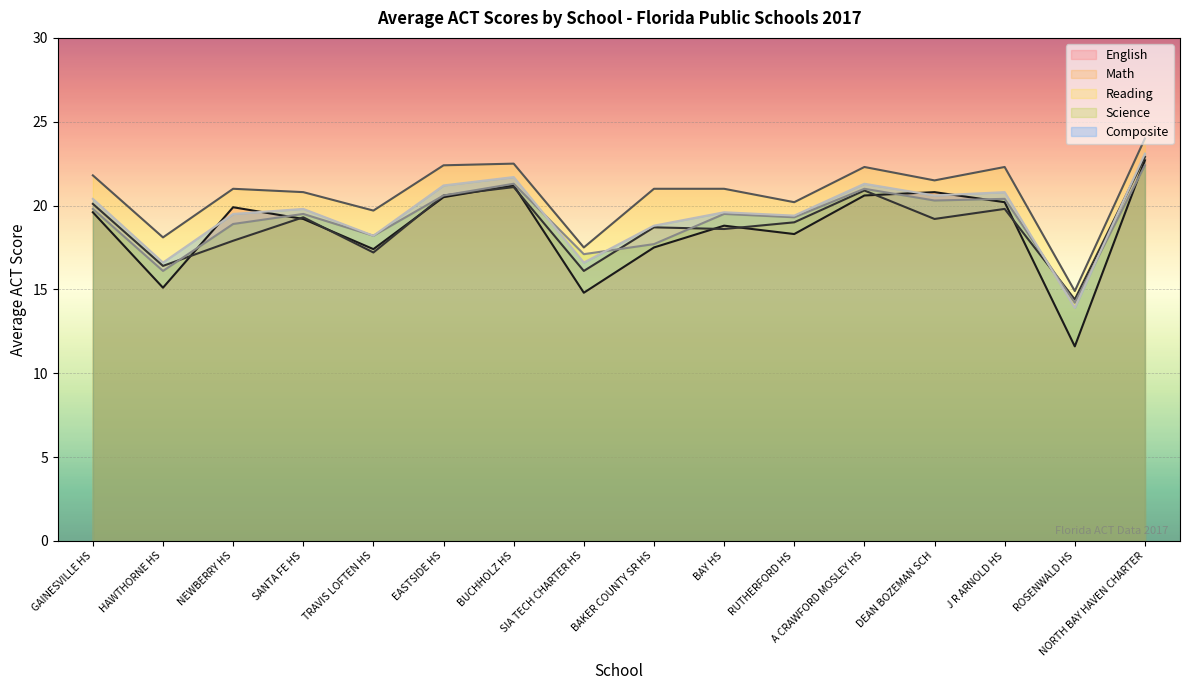

What position from the left is BUCHHOLZ HS?

7